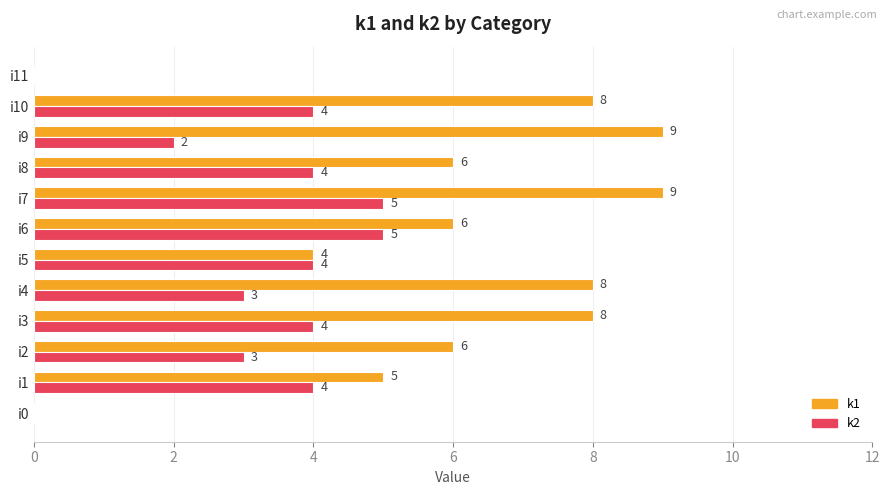

Is it true that k2 equals 3 at i9?

False